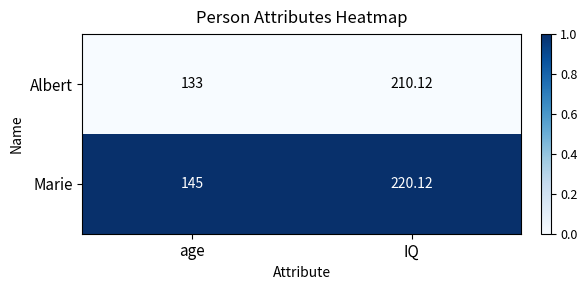

How many series are shown in this chart?

2